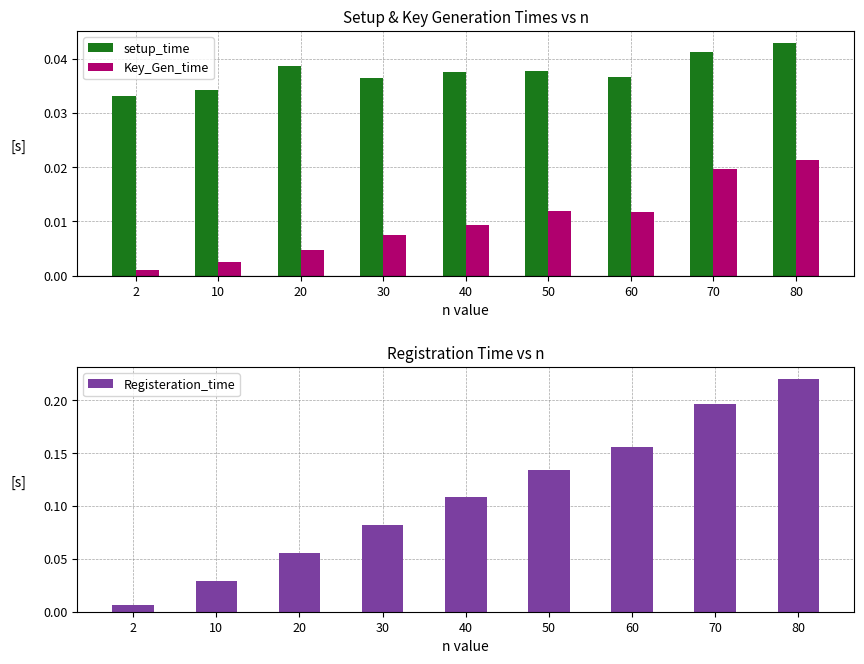

The setup_time series shows 0.1 at 70. True or false?

False